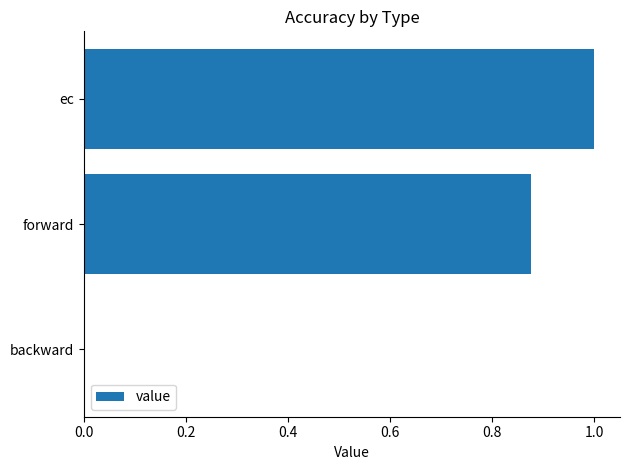

The value at forward is 0.5. True or false?

False